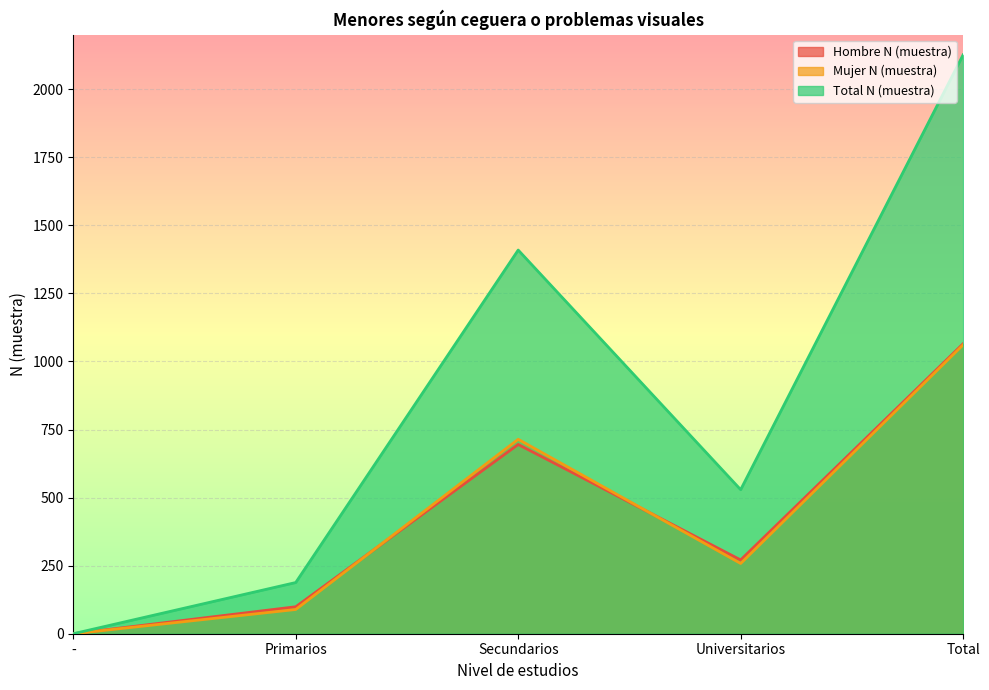

At how many categories does at least one series exceed 383?

3